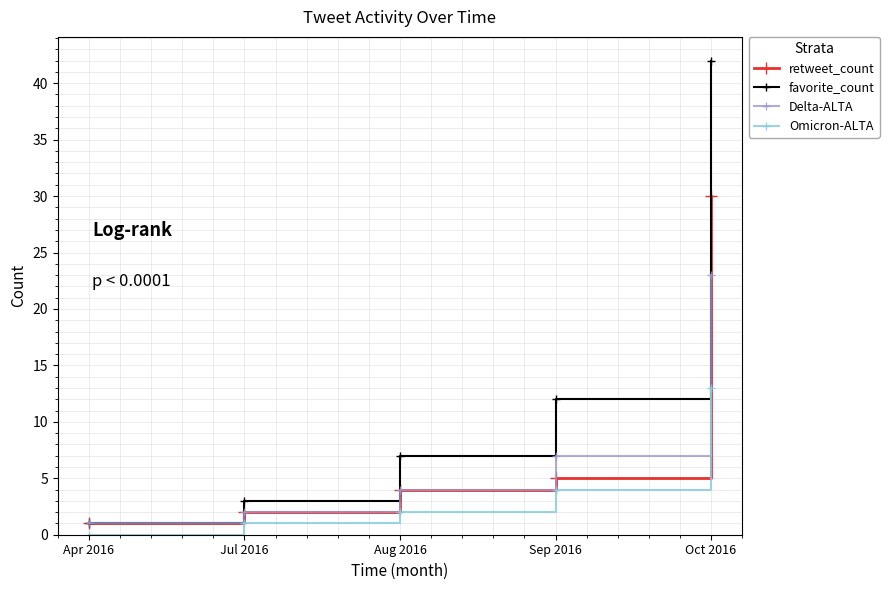

Rank the categories by Omicron-ALTA value from lowest to highest.

Apr 2016, Jul 2016, Aug 2016, Sep 2016, Oct 2016